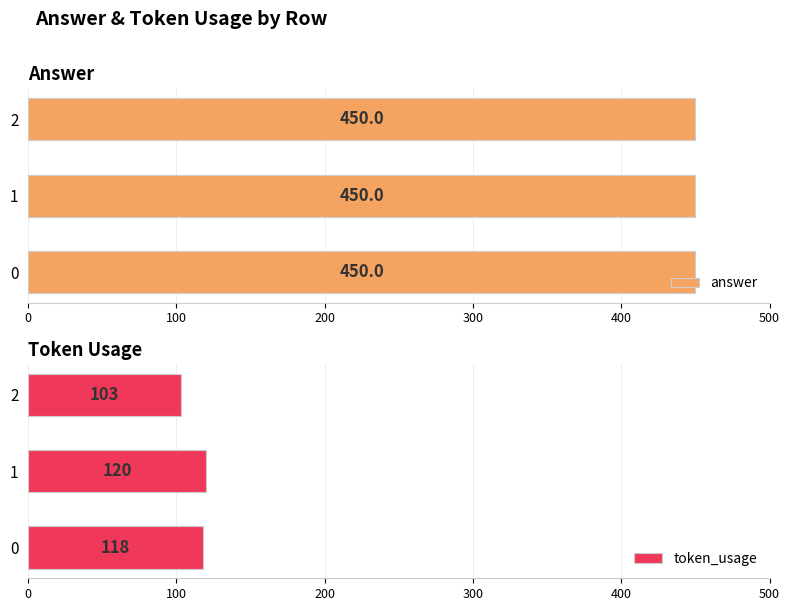

True or false: token_usage has a value of 66 at 0.

False